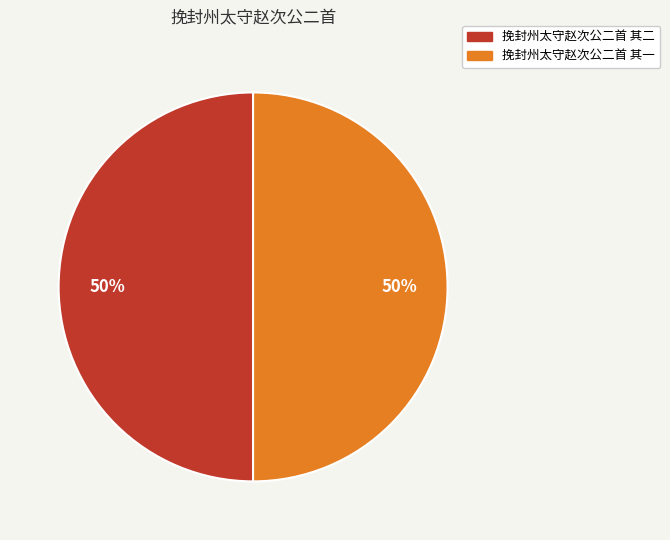

How many slices are in this pie chart?

2